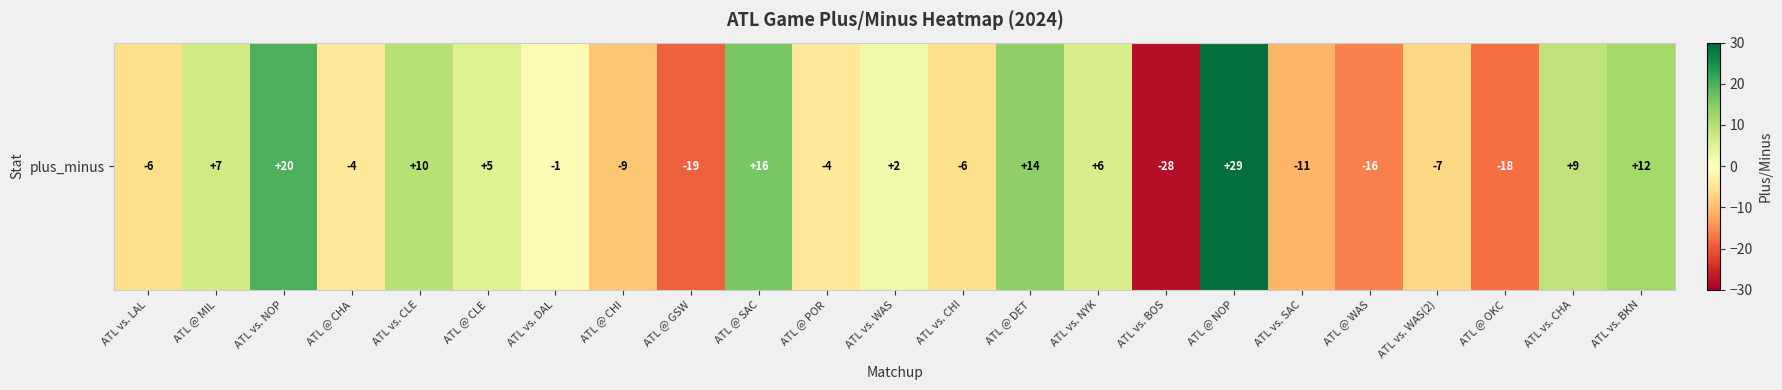

Between ATL vs. SAC and ATL @ WAS, which is larger?

ATL vs. SAC